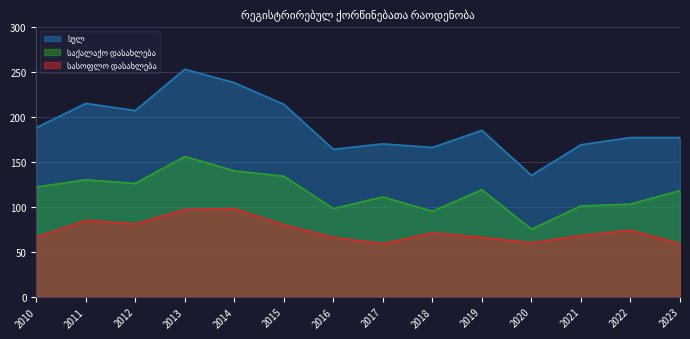

Reading left to right, transcribe all the data shown in this chart.

სულ: 188	215	207	253	238	214	164	170	166	185	135	169	177	177
საქალაქო დასახლება: 122	130	126	156	140	134	98	111	95	119	75	101	103	118
სასოფლო დასახლება: 66	85	81	97	98	80	66	59	71	66	60	68	74	59